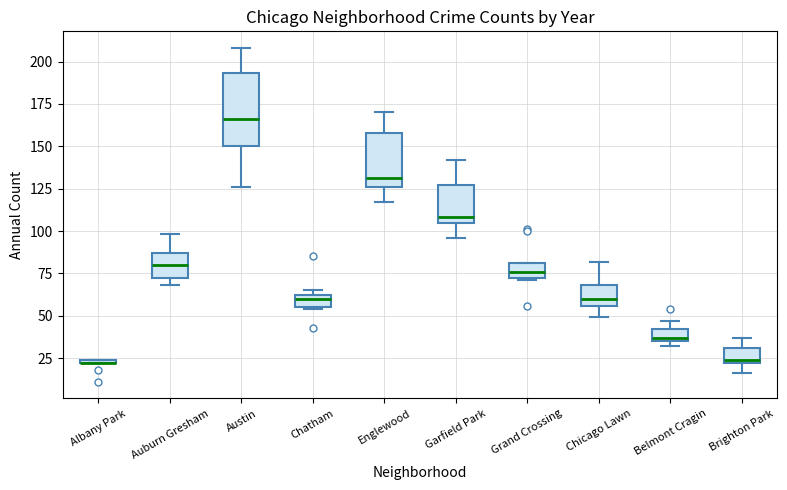

Where is the lower edge of the box for Belmont Cragin on the y-axis? The values are not printed on the chart, so give them approximately, as read against the axis.

35